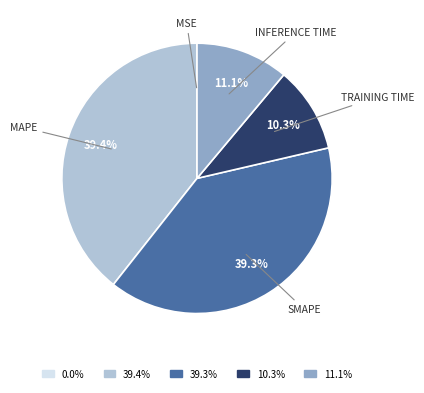

Does any single category account for the majority?

No